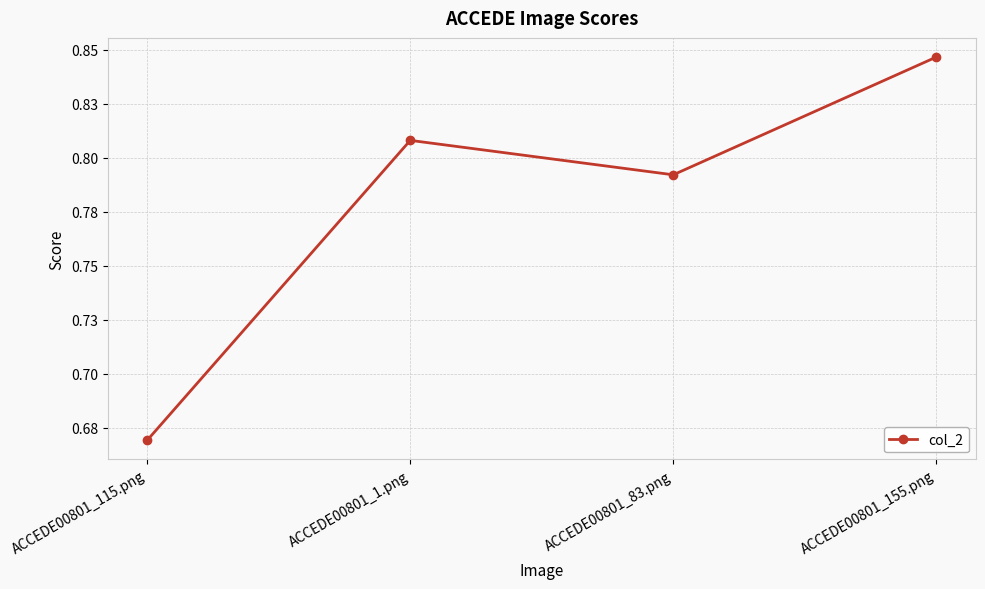

Which label corresponds to the smallest value in the chart?

ACCEDE00801_115.png